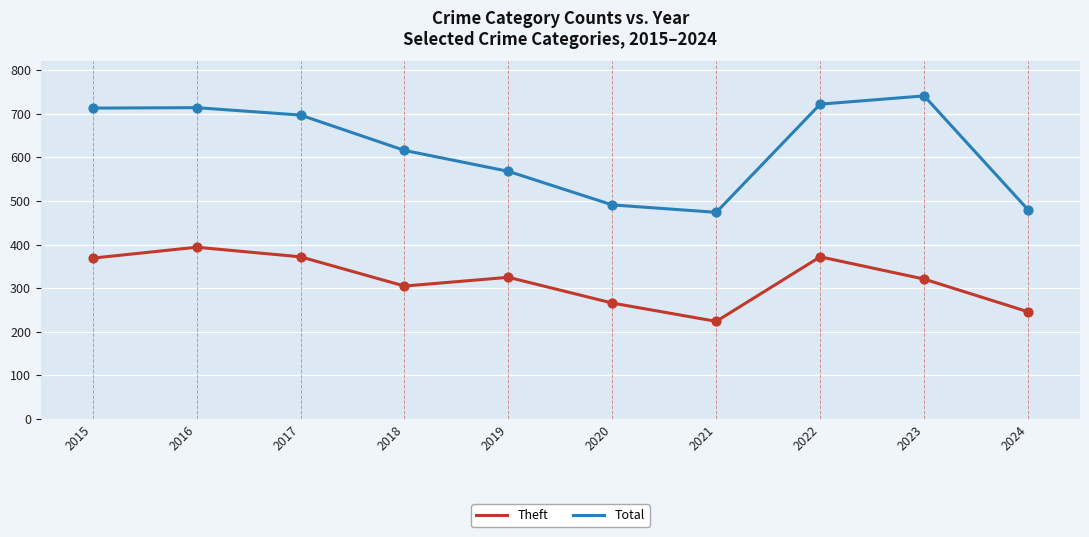

At which category is the sum across all series the highest?

2016